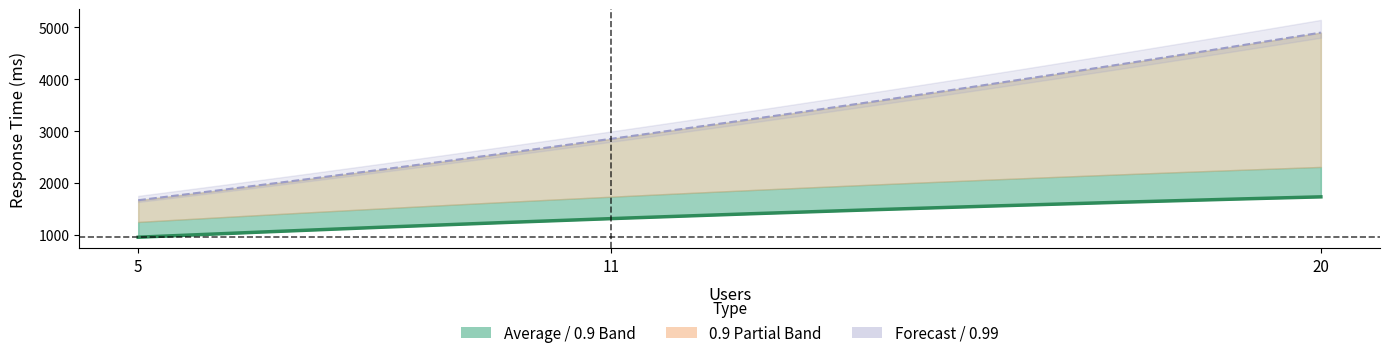

Does the chart have visible grid lines?

No